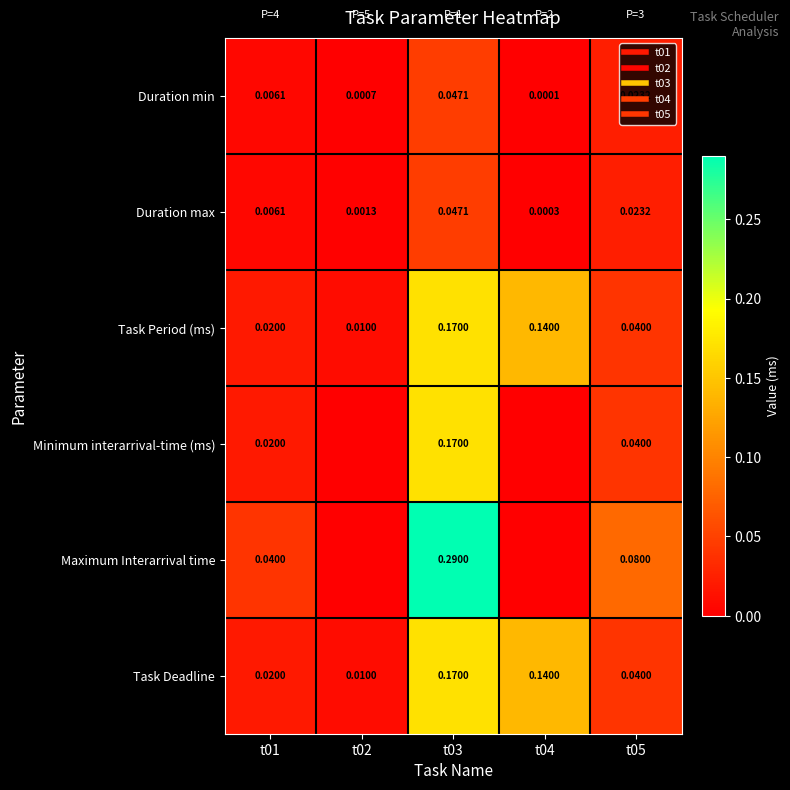

What is the spread (max minus min) of values at t03?

0.2